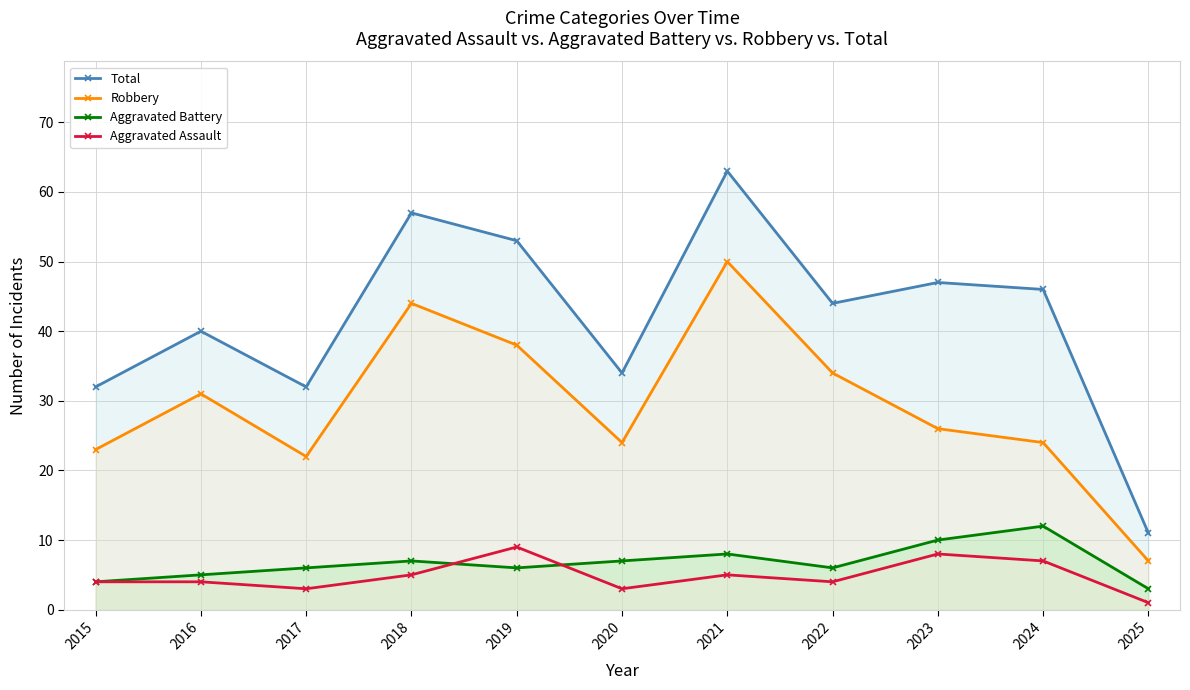

At which label does Aggravated Assault reach its minimum?

2025